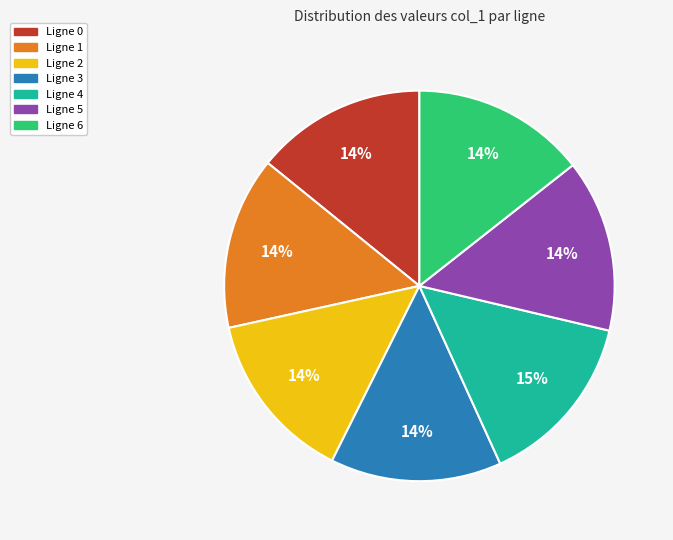

Does Ligne 3 account for over 50% of the chart?

No